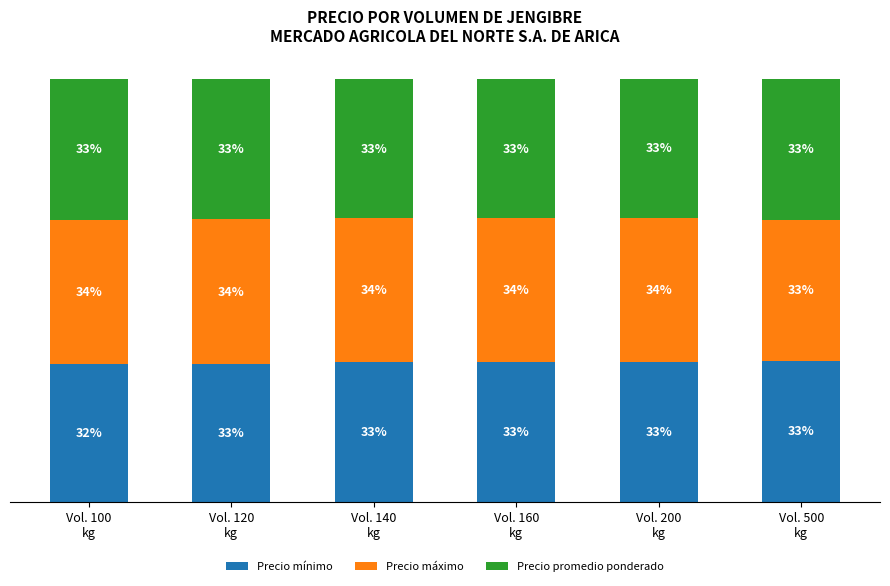

Are the bars grouped side by side (vs. stacked)?

No